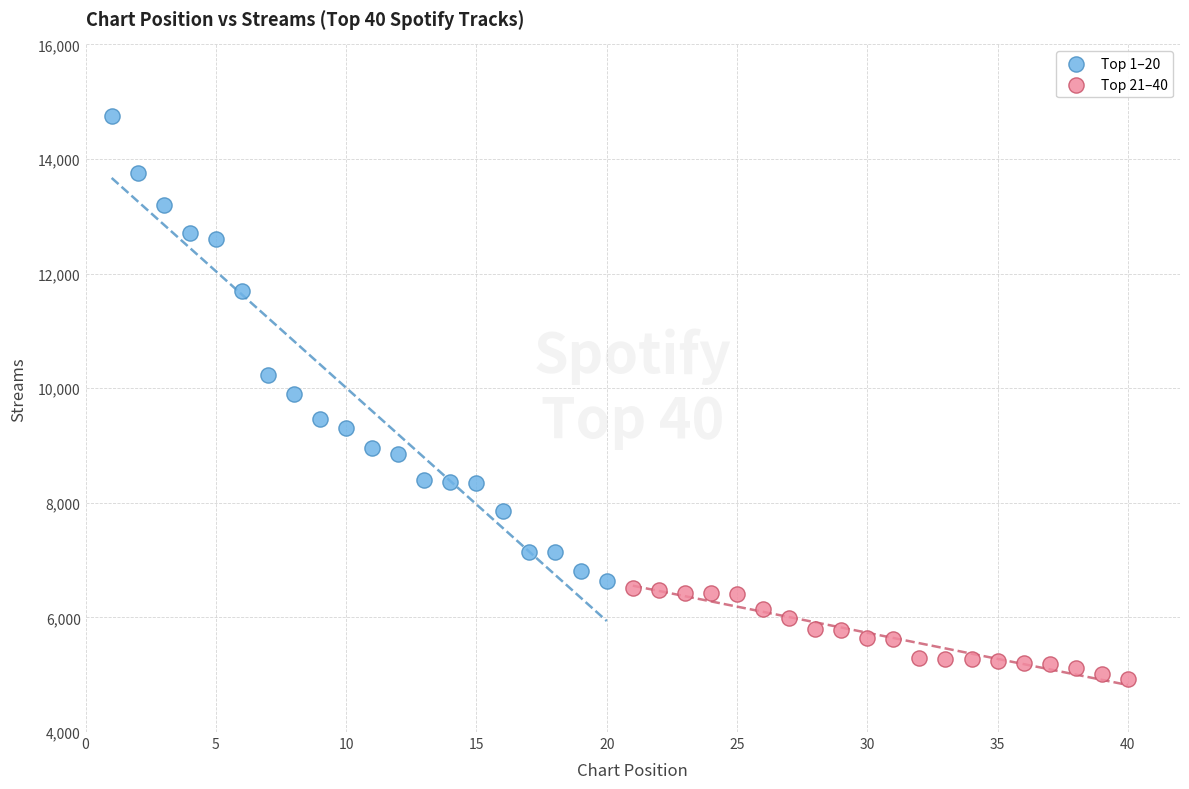

Which series contains the highest Y value?

Top 1–20